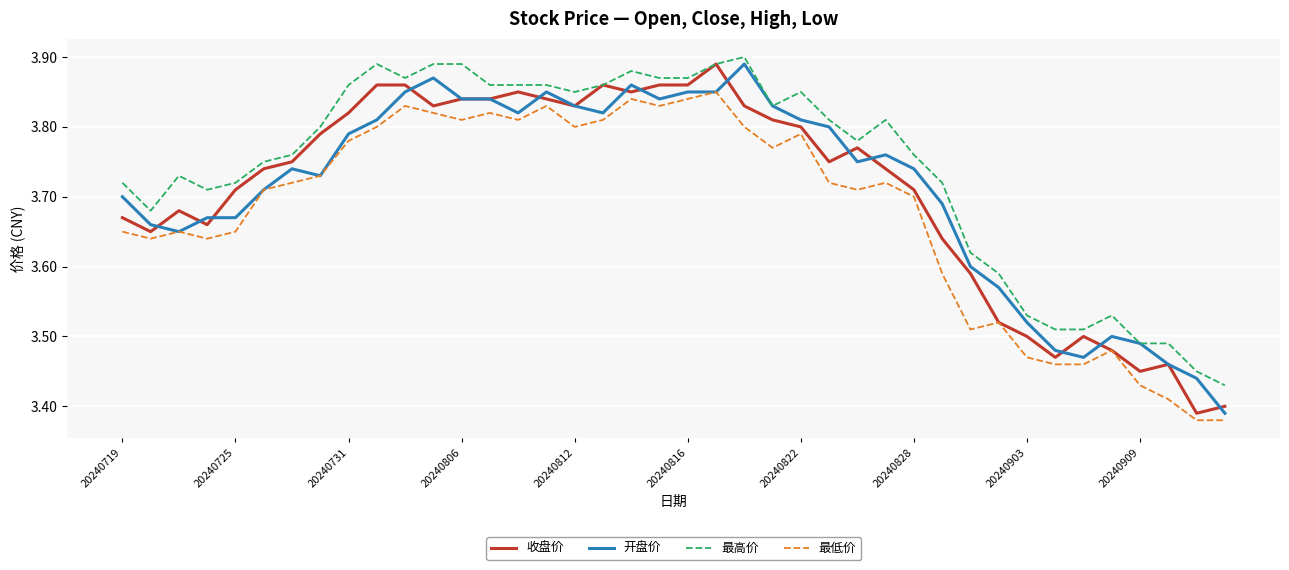

Which series has the largest total across all categories?

最高价